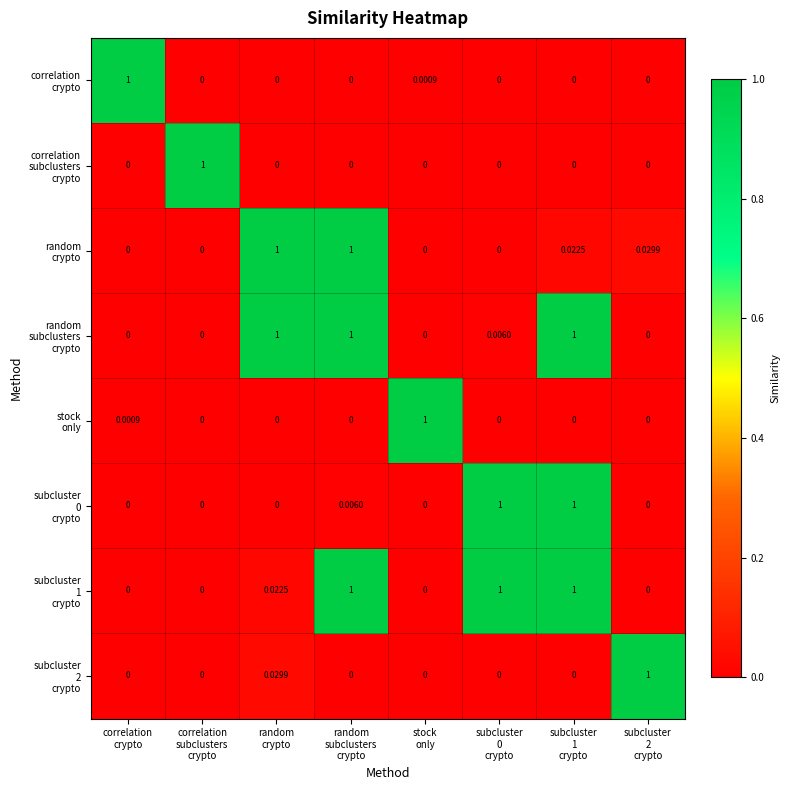

How many distinct data groups are displayed?

8